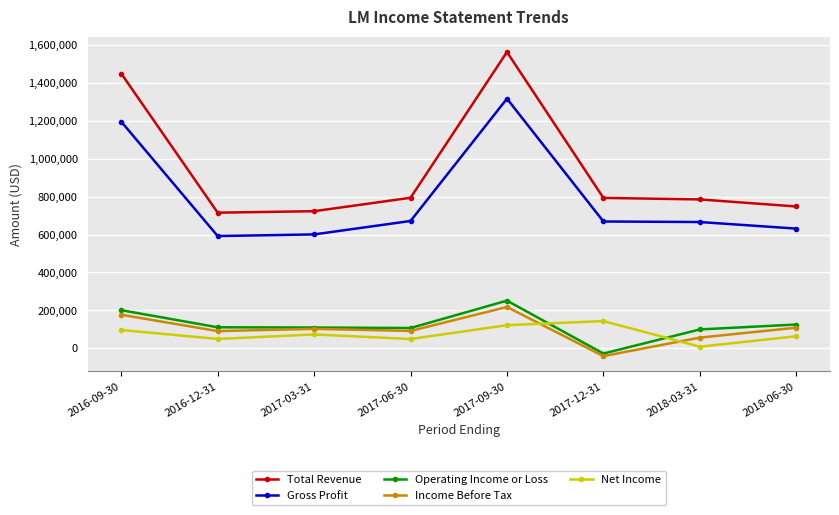

What is the label of the 3rd point from the right?

2017-12-31